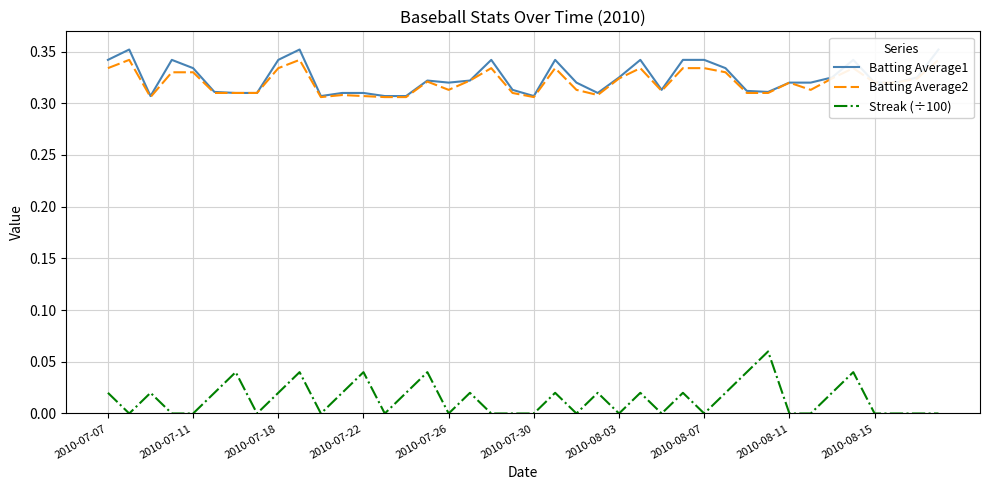

Is the value of Batting Average2 at 22 greater than the value of Streak (÷100) at 33?

Yes